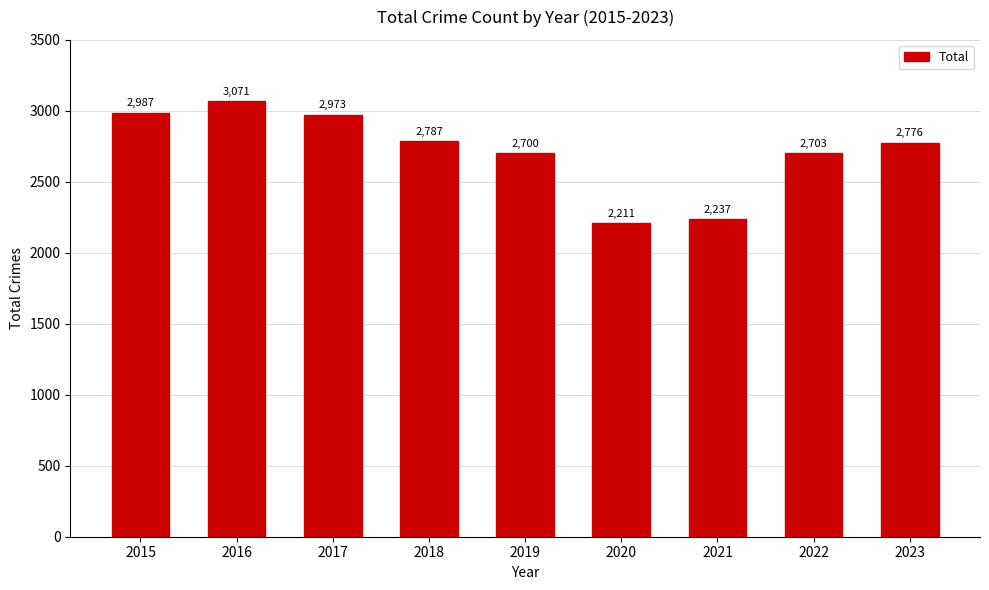

The value at 2021 is 2237. True or false?

True